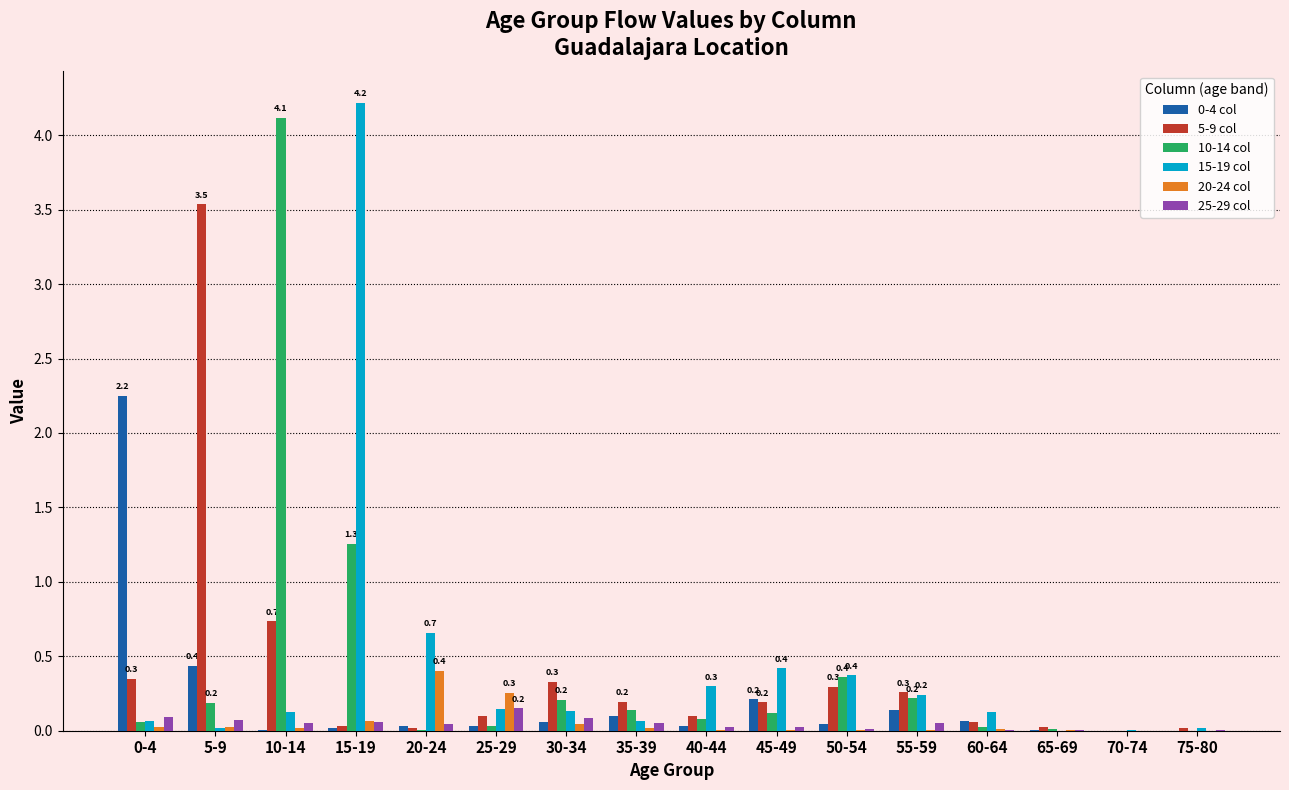

At which category is the sum across all series the highest?

15-19